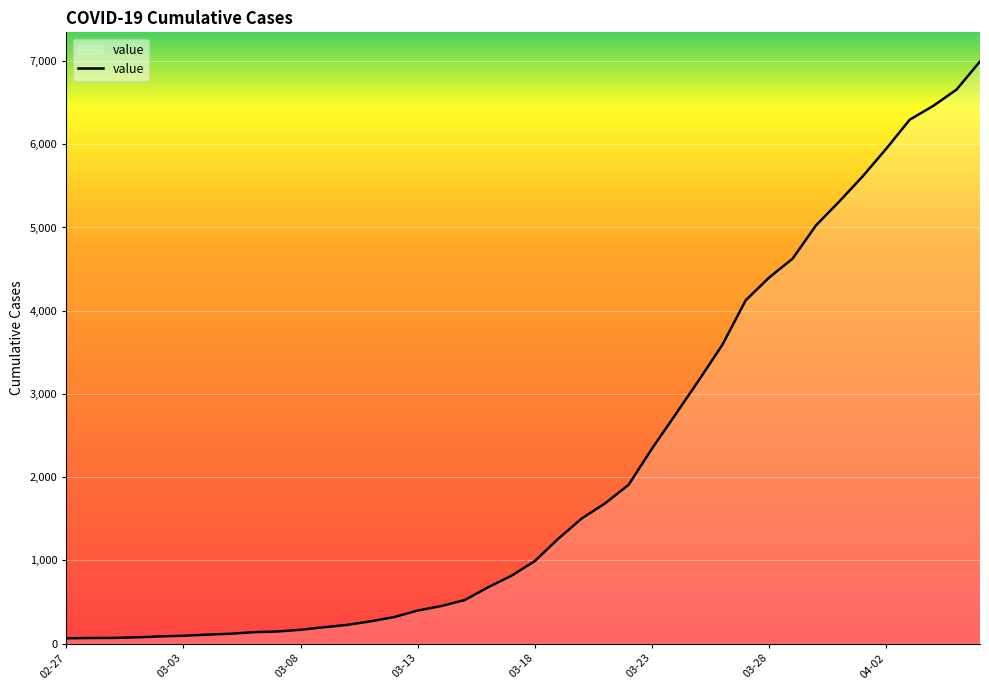

What is the maximum value shown in the chart?

6995